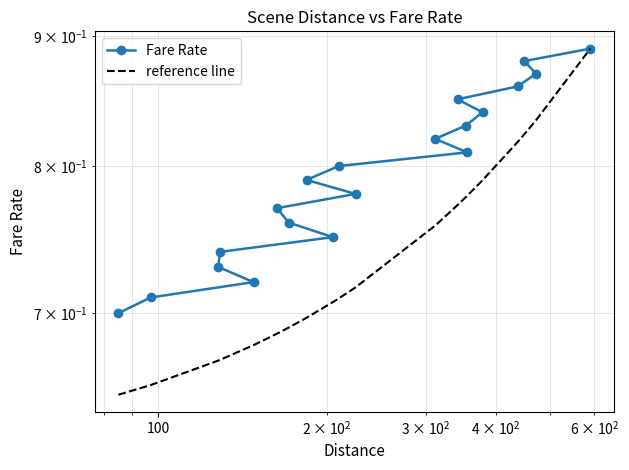

The reference line series shows 0.3 at 5. True or false?

False